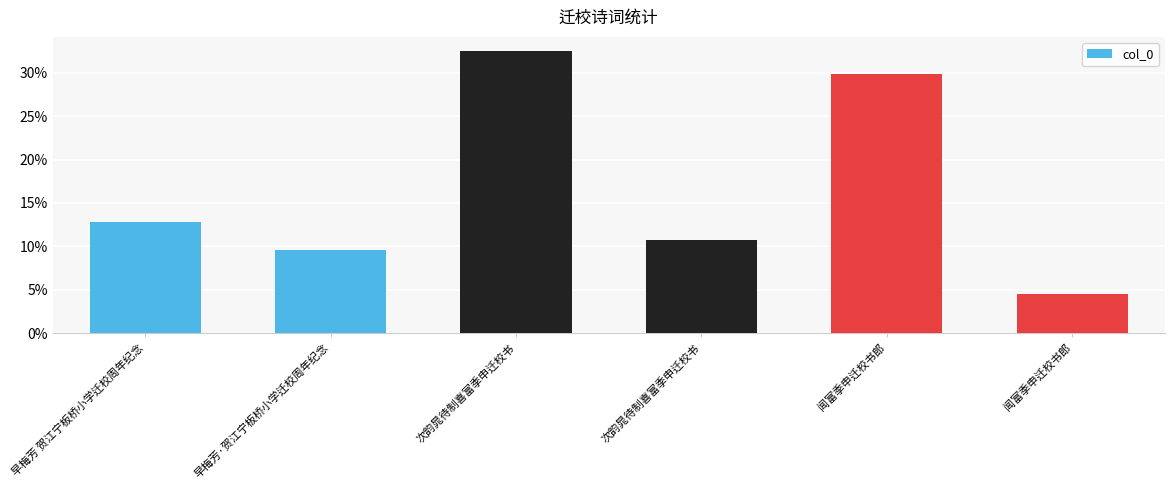

Does the chart contain any negative values?

No